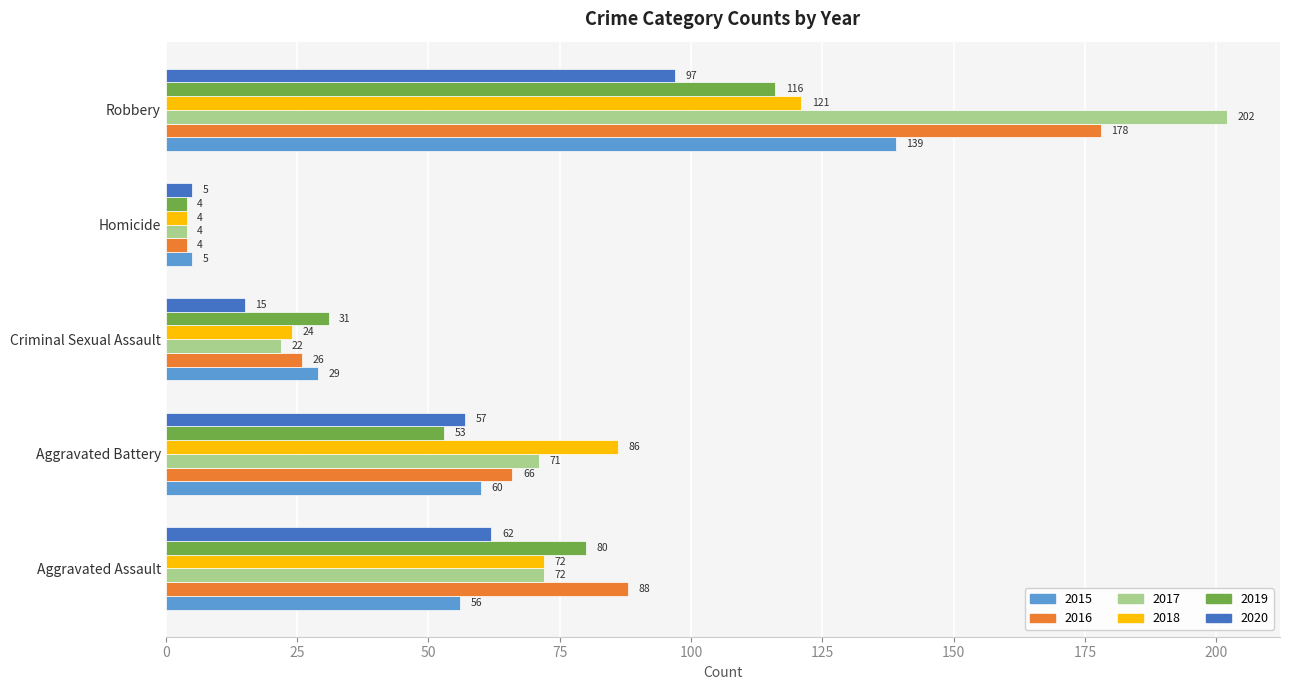

What is the difference between the 2019 values at Robbery and Aggravated Battery?

63